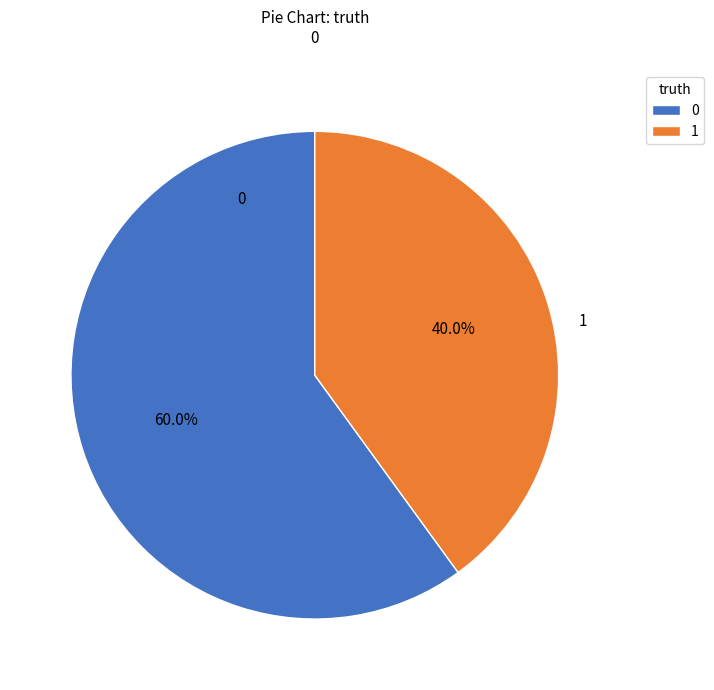

Is it true that 0 is 75% of the pie?

False